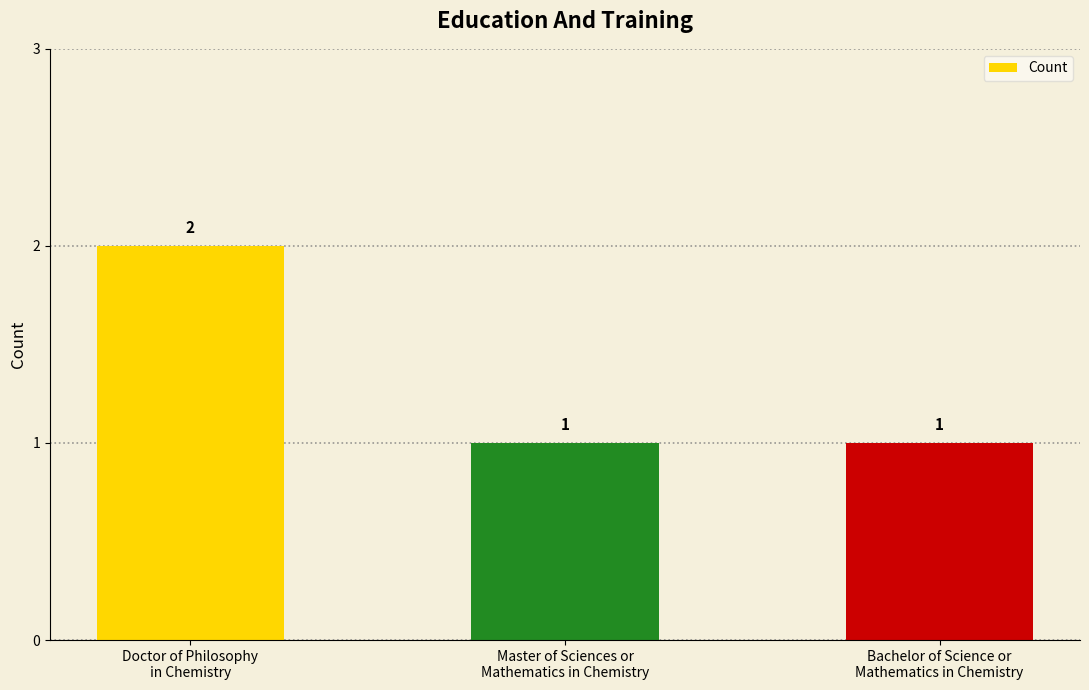

What is the label of the 2nd bar from the left?

Master of Sciences or
Mathematics in Chemistry